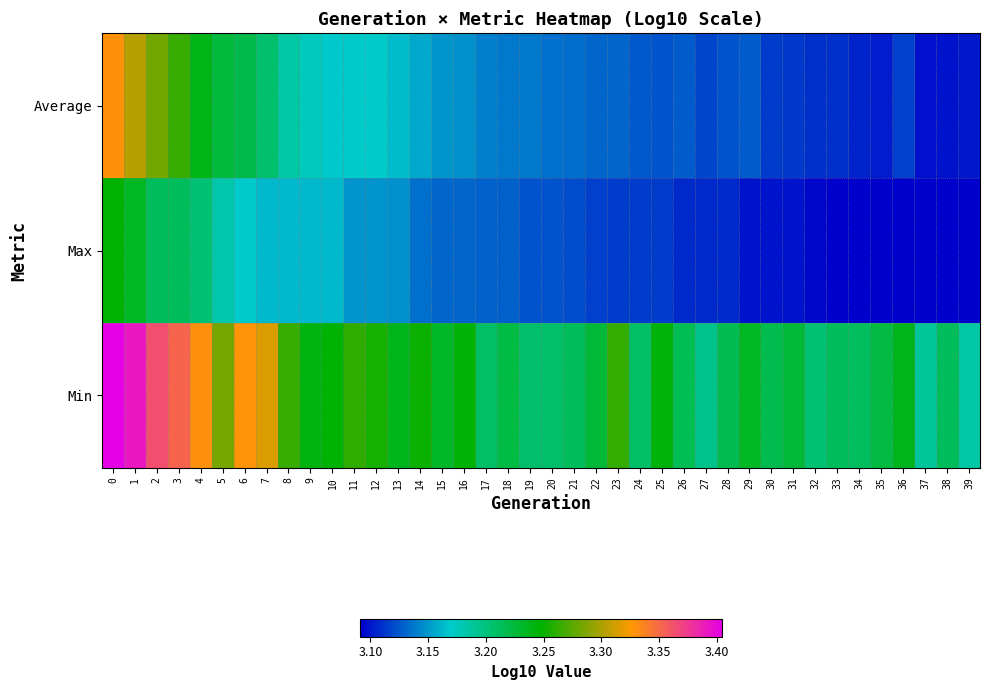

Which series has the largest total across all categories?

Min